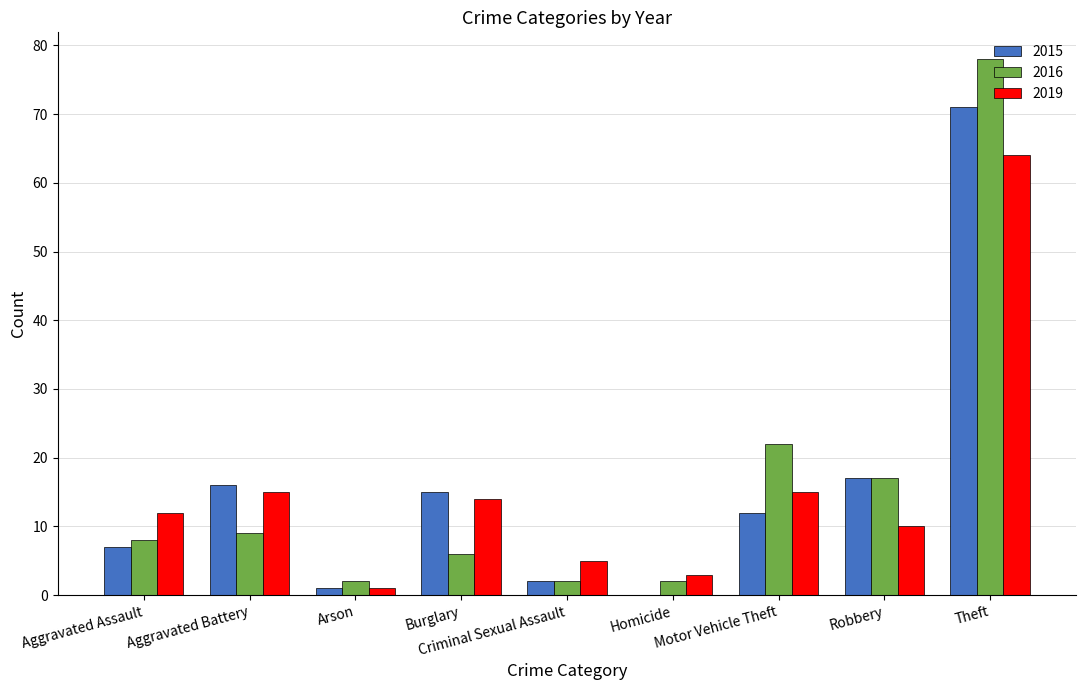

What is the highest value of the 2015 series?

71